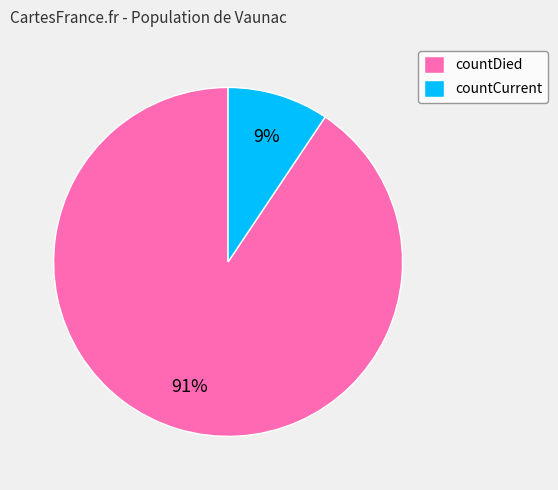

To the nearest percent, what is the combined percentage of countCurrent and countDied?

100%